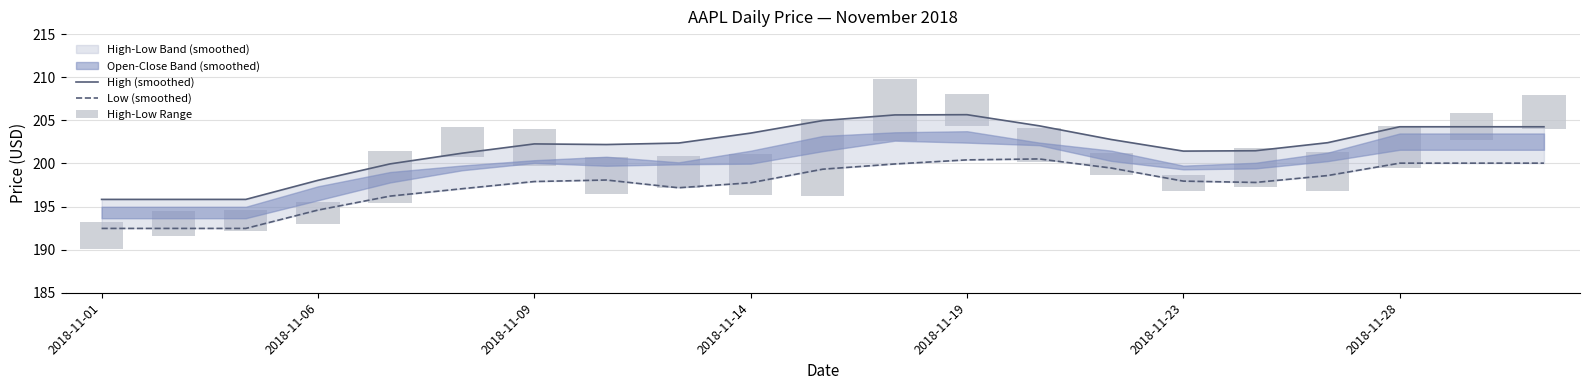

Read the High-Low Range value at 2018-11-01.

3.1